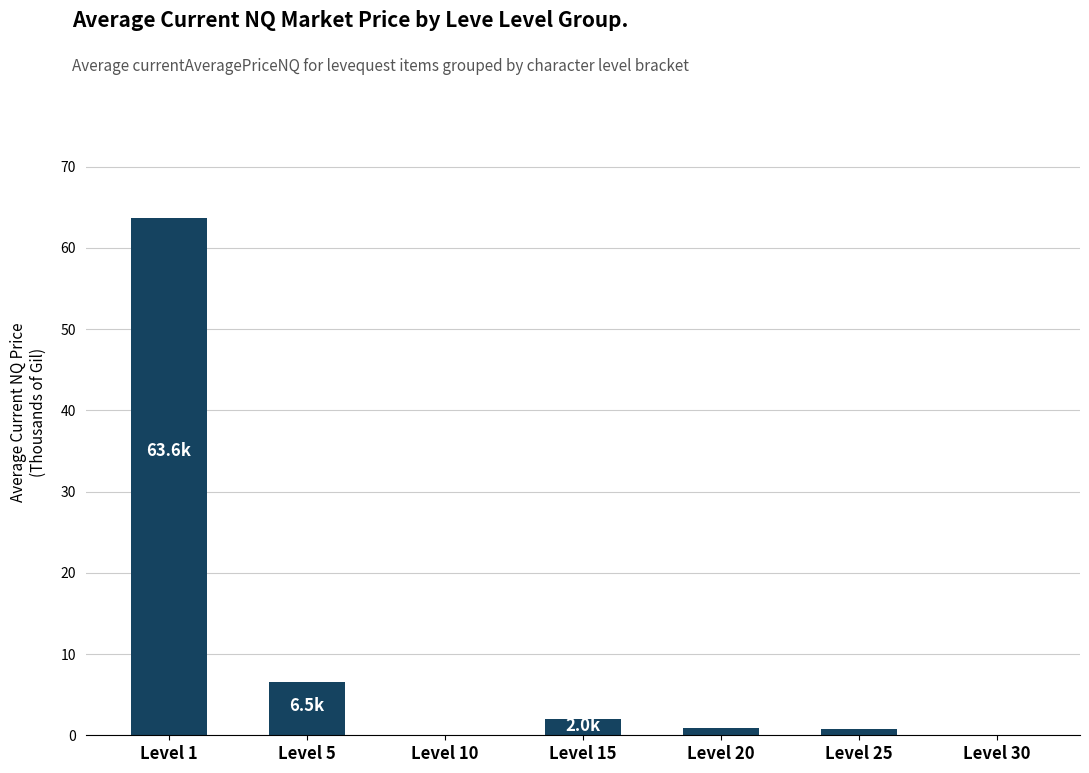

At which category does the chart reach its peak across all series?

Level 1